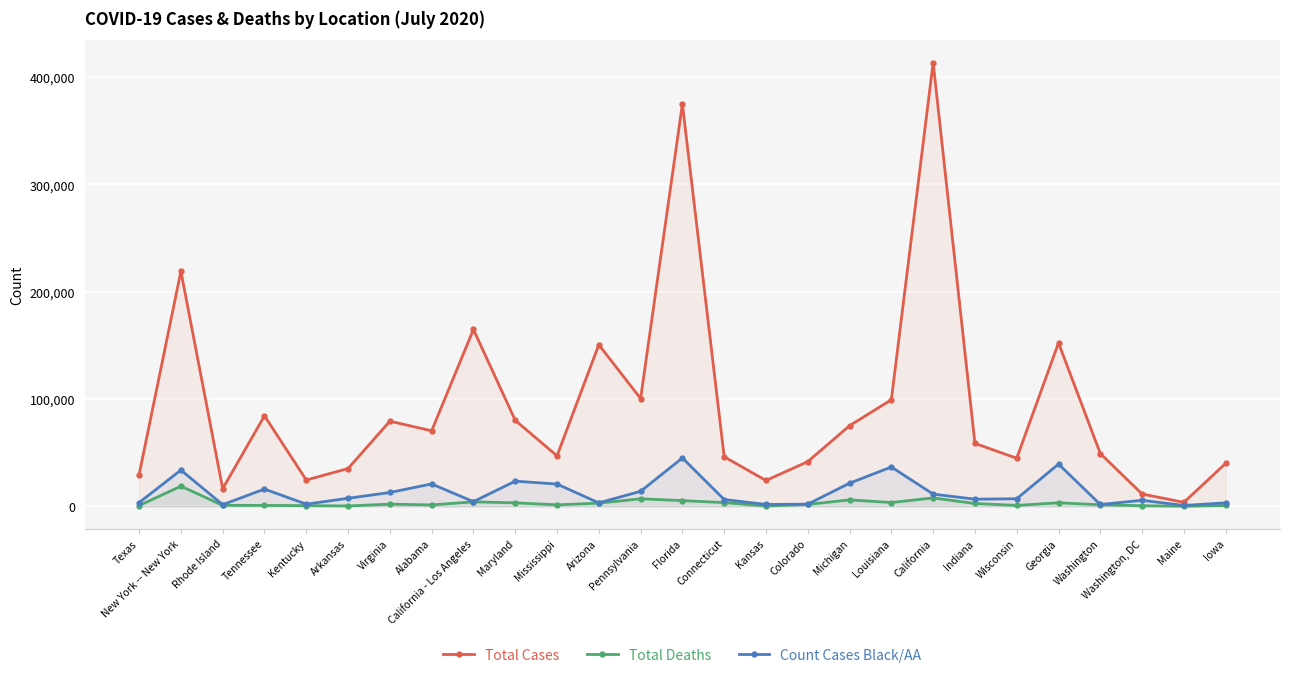

Count the number of data series in this chart.

3